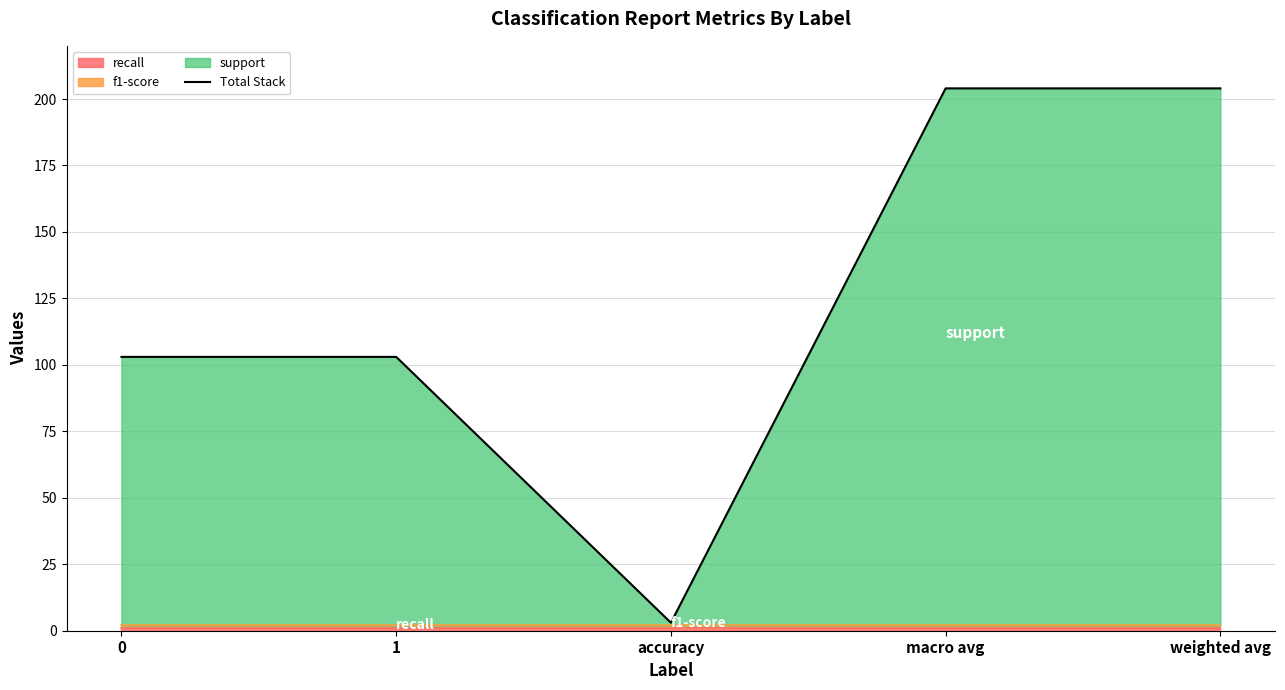

Reading left to right, transcribe all the data shown in this chart.

0=103	1=103	accuracy=3	macro avg=204	weighted avg=204